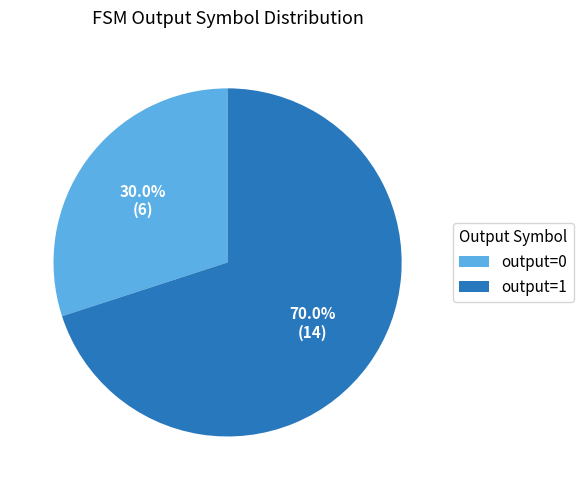

Is there any slice that represents more than half of the pie?

Yes